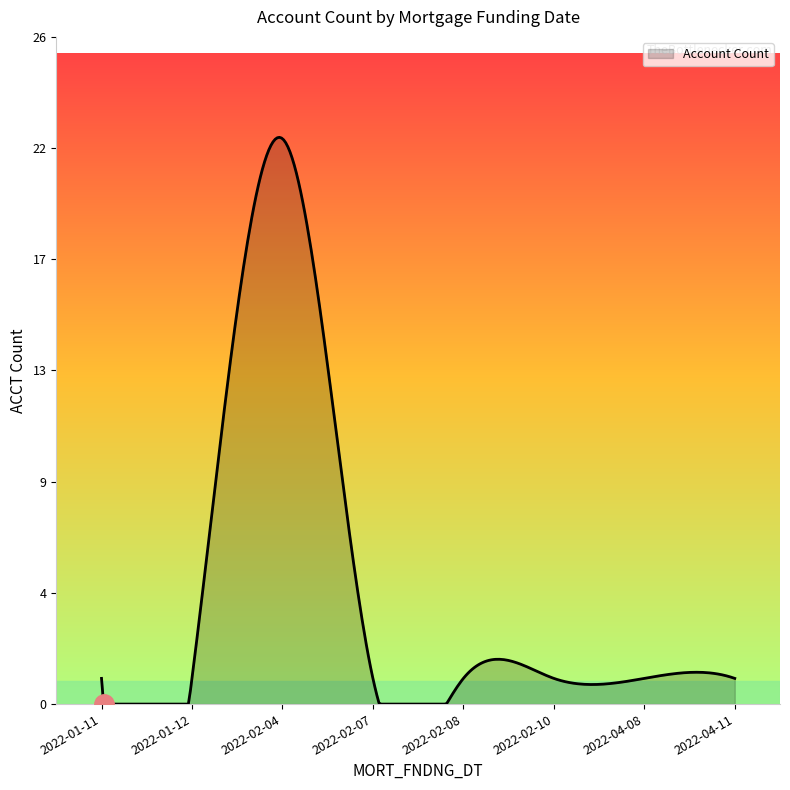

Is this an area chart (filled region under the line)?

Yes